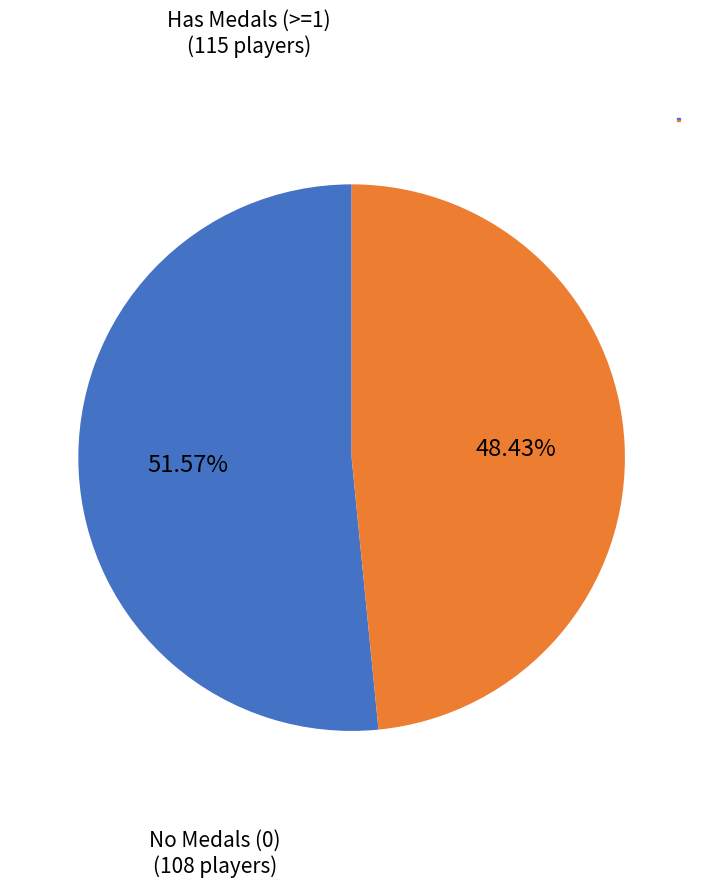

Count the number of slices in the pie.

2